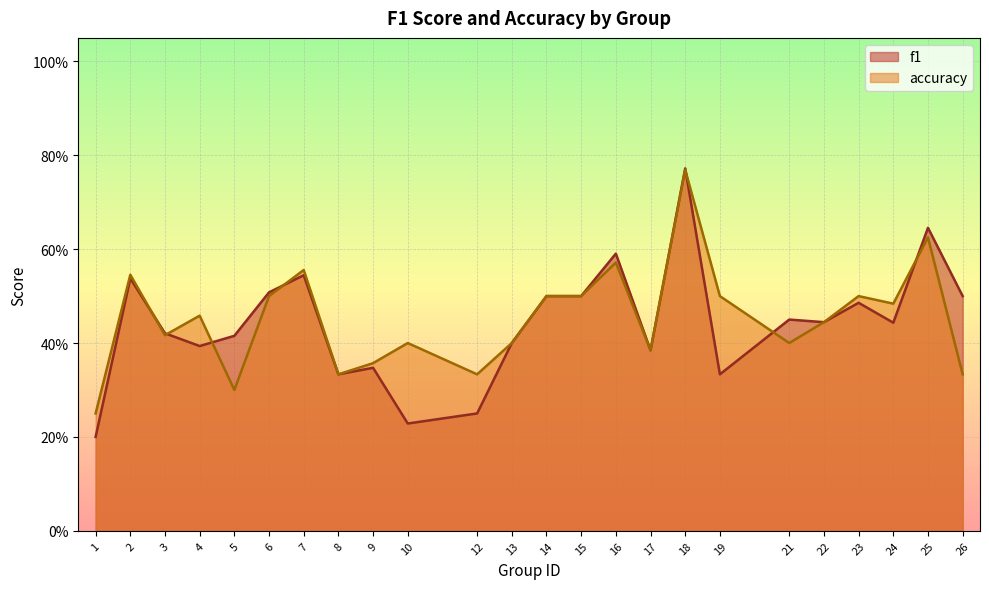

What is the maximum value shown in the chart?

0.8